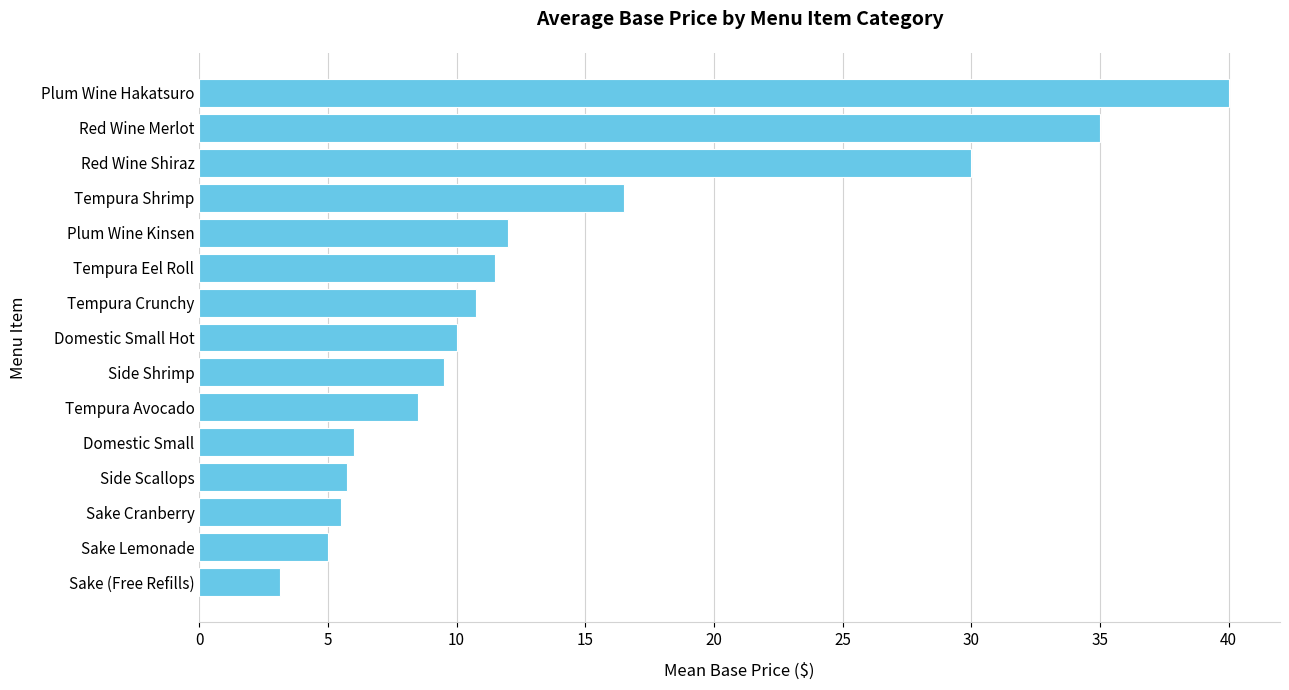

At which category does the chart reach its peak across all series?

Plum Wine Hakatsuro